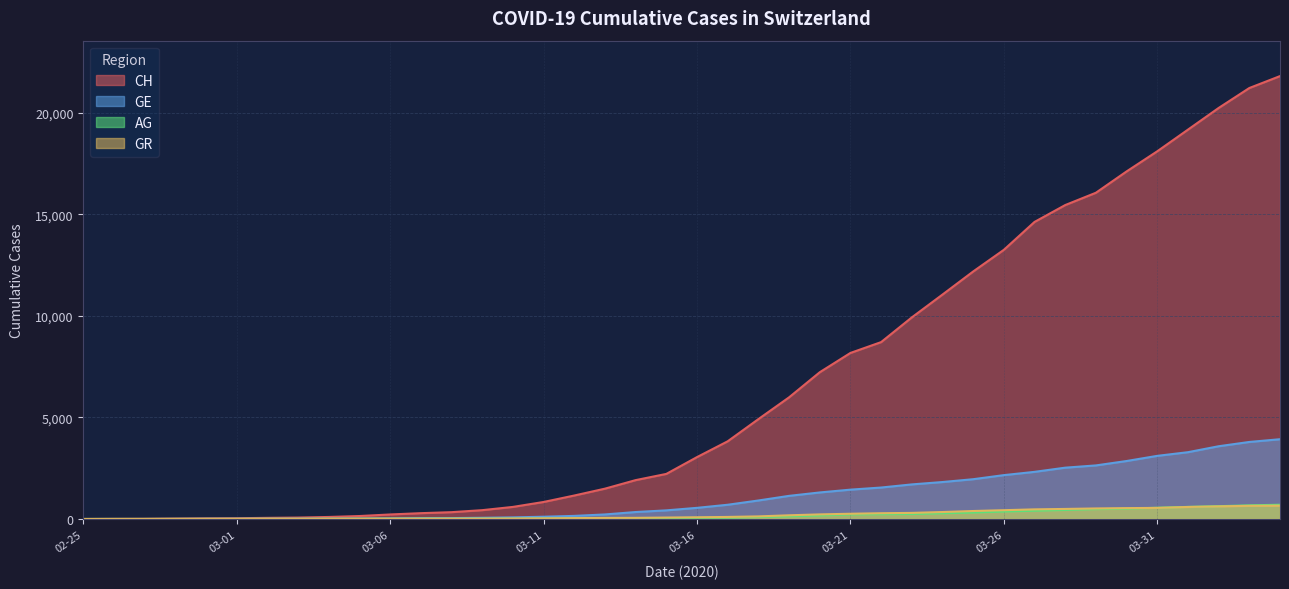

What value does the CH series have at 2020-03-15, to the nearest 50?

2200